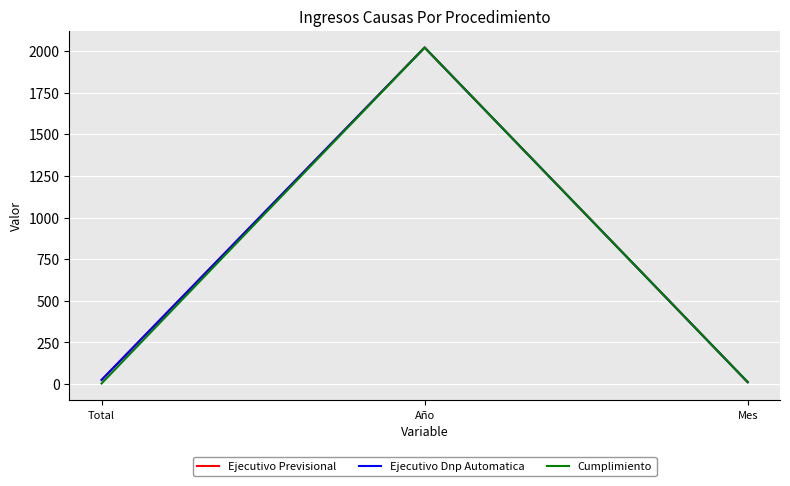

At which label is Ejecutivo Dnp Automatica closest to 1016?

Total